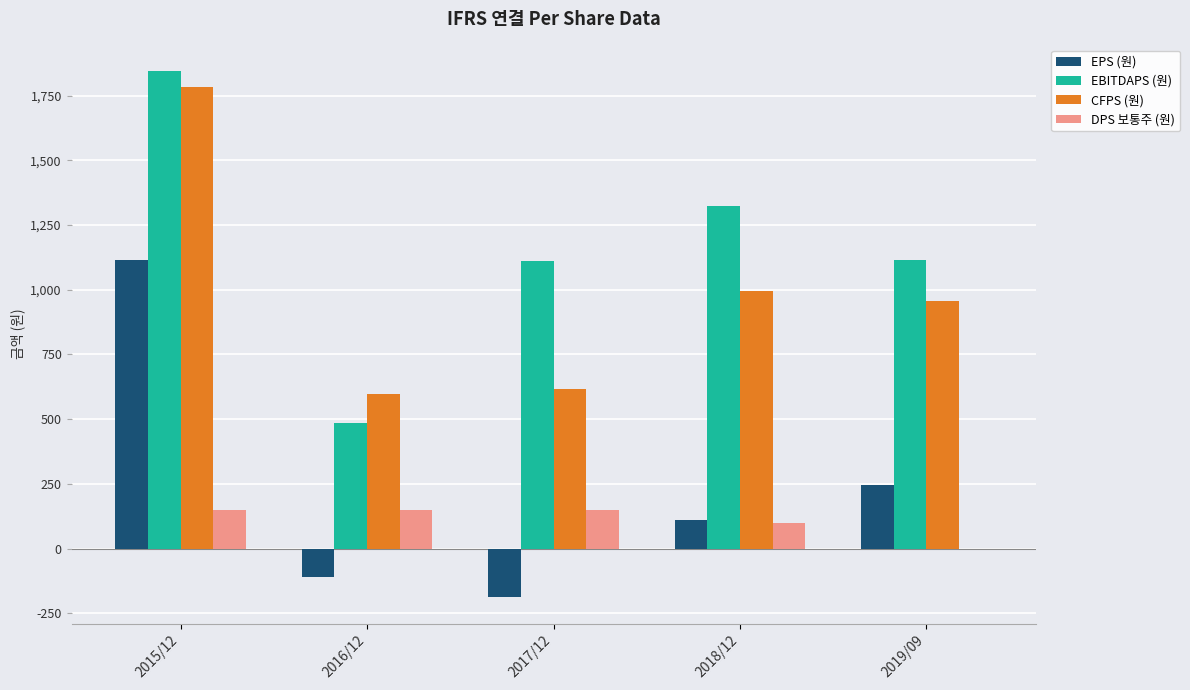

Between 2017/12 and 2019/09, which series saw the biggest shift?

EPS (원)